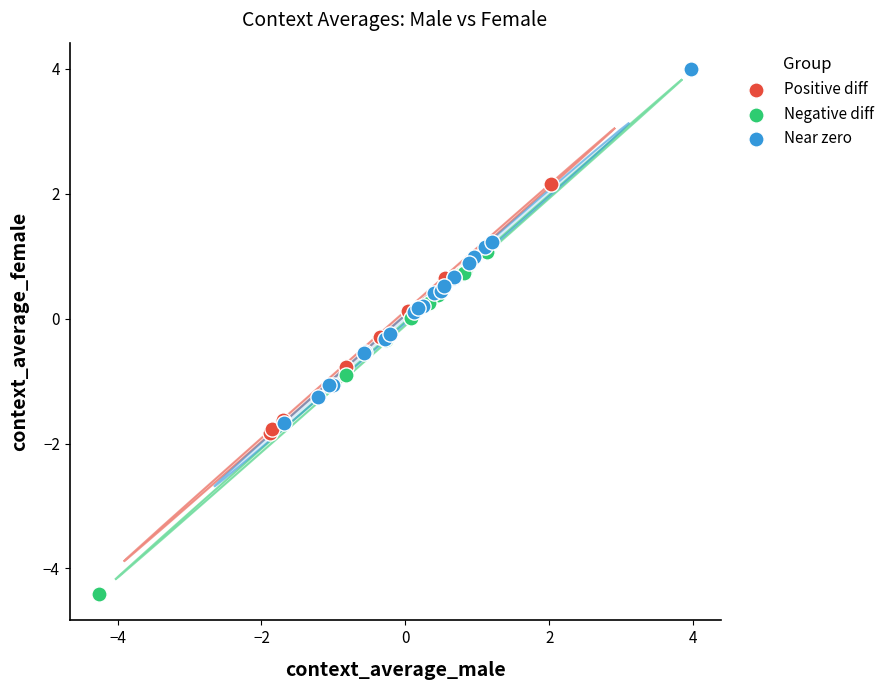

Which series contains the lowest Y value?

Negative diff